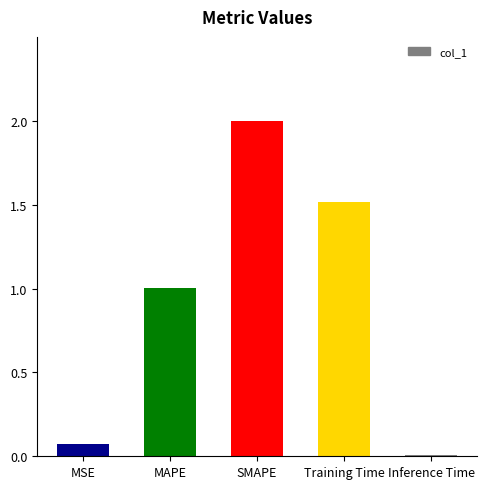

How many values exceed 1?

3